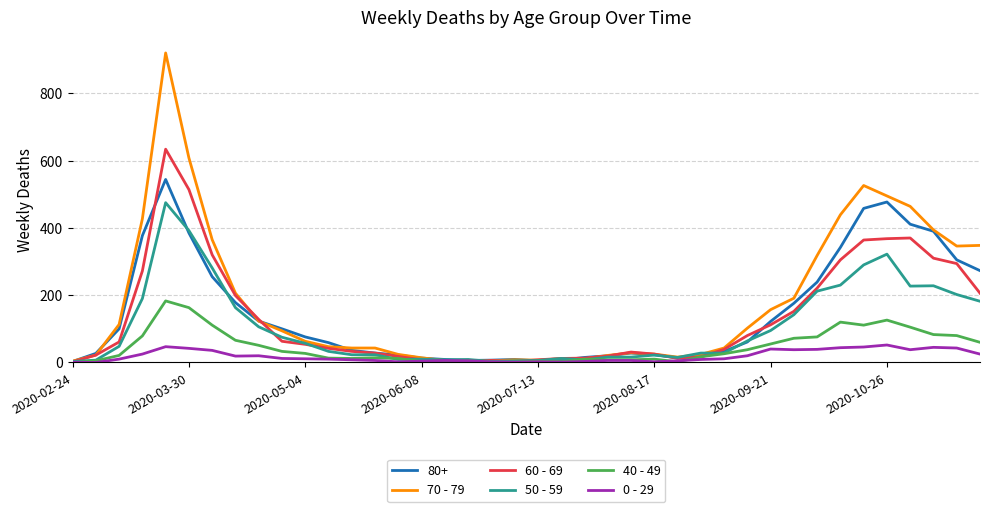

What is the maximum value shown in the chart?

920